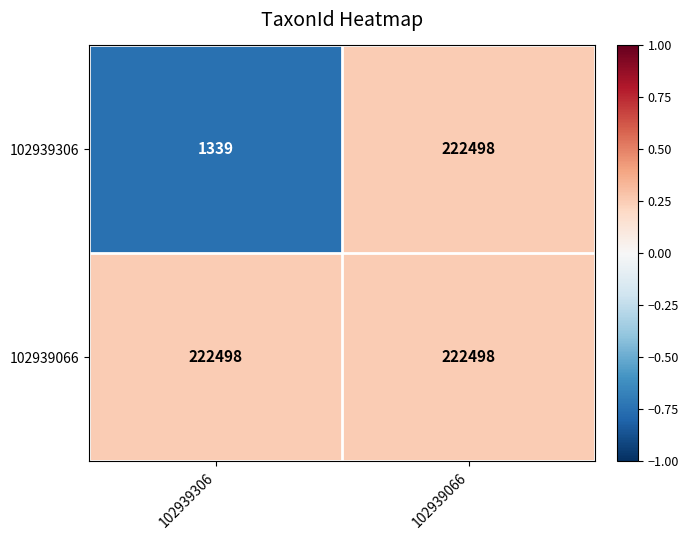

List the series in order of their overall mean, highest first.

102939066, 102939306